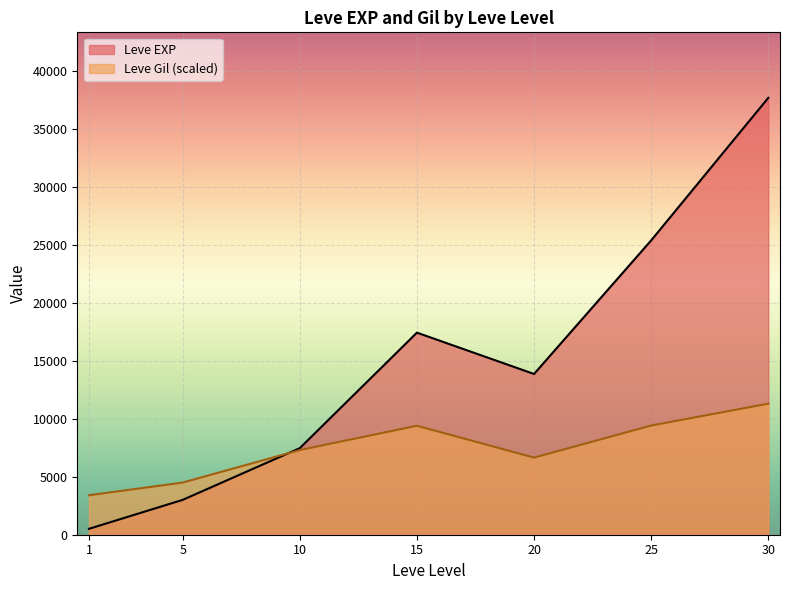

Which series has the widest spread of values?

Leve EXP